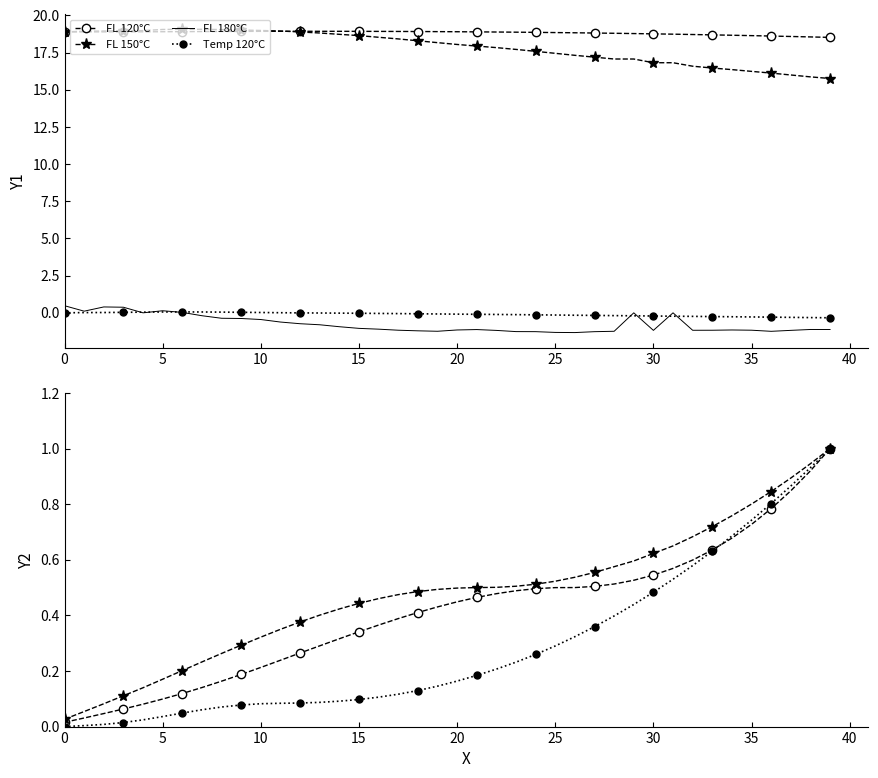

Where is FL 120°C nearest to the value 18?

39